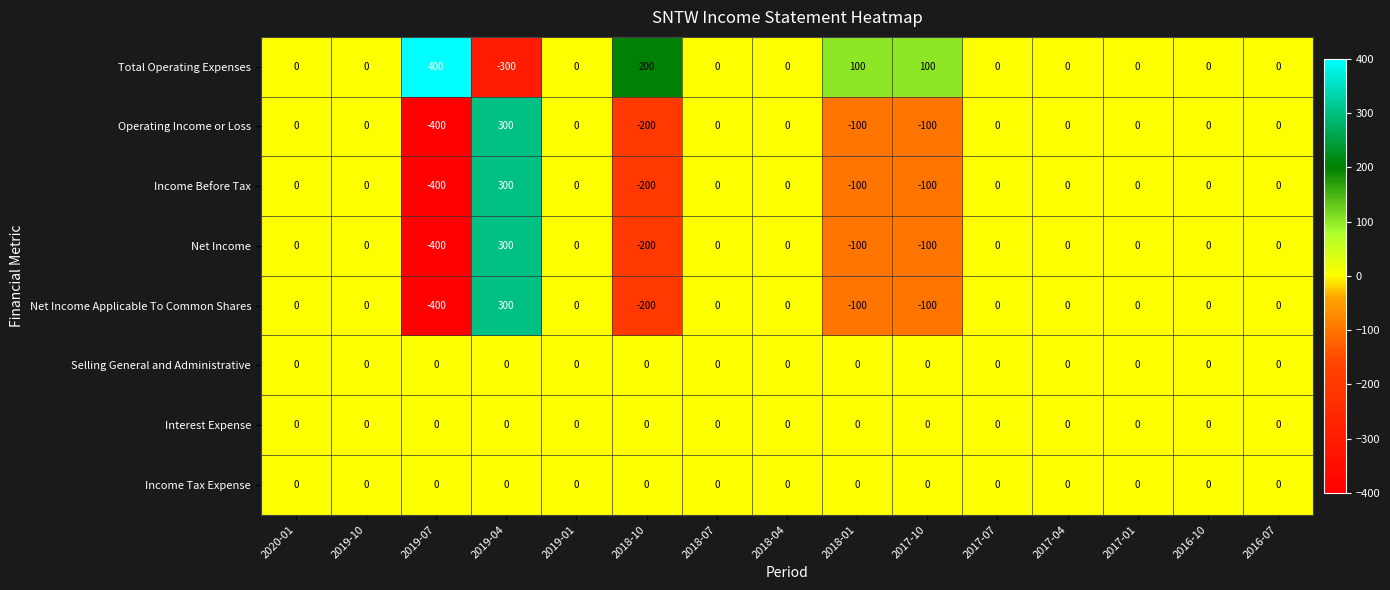

What is the sum of all Operating Income or Loss values?

-500